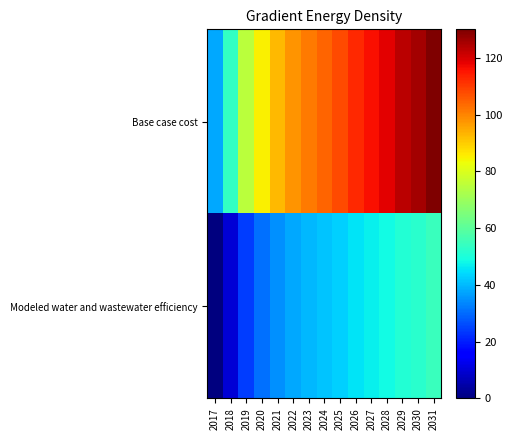

Reading left to right, what are all the values shown in this chart?

Base case cost: 2017=37.7	2018=53.4	2019=74.9	2020=85.3	2021=92.5	2022=97.5	2023=101.6	2024=104.5	2025=107.9	2026=112.4	2027=115.9	2028=118.8	2029=123.2	2030=125.5	2031=130.0
Modeled water and wastewater efficiency: 2017=0.0	2018=10.2	2019=24.3	2020=30.8	2021=35.0	2022=37.8	2023=39.9	2024=41.3	2025=43.0	2026=45.5	2027=47.2	2028=48.6	2029=51.1	2030=52.1	2031=54.6